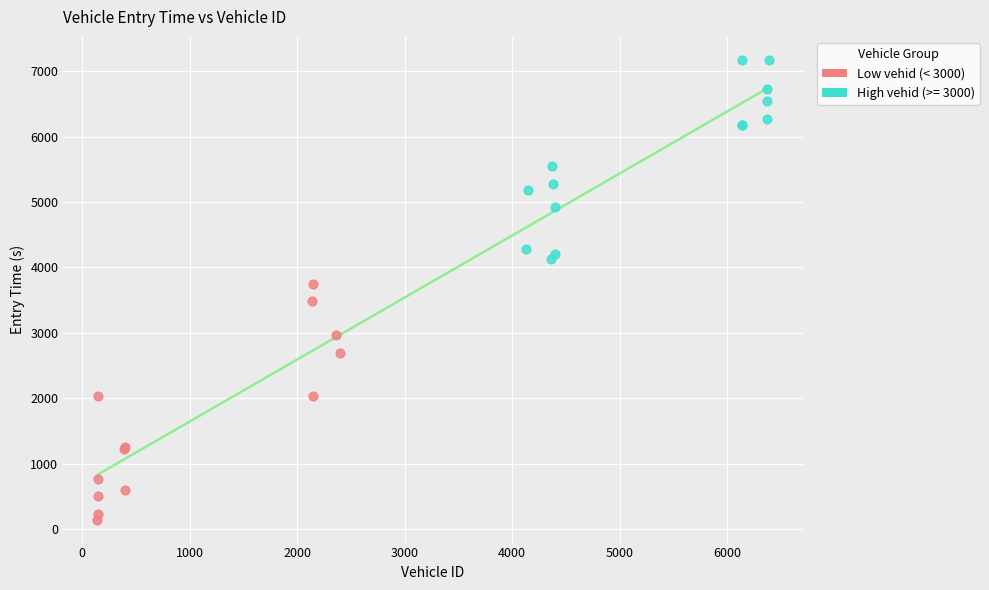

Which series has the widest spread of Y values?

Low vehid (< 3000)